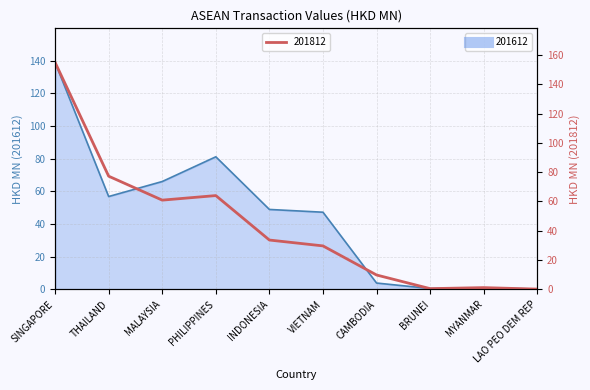

Reading right to left, transcribe all the data shown in this chart.

201612: 0.2	0.9	0.5	3.8	47.2	48.9	81.1	66.0	56.8	139.0
201812: 0.1	1.2	0.5	9.8	29.6	33.6	64.0	60.9	77.2	155.0